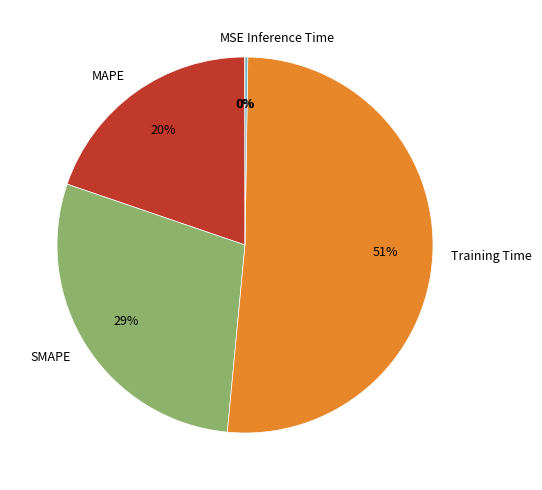

Do Training Time and SMAPE together represent more than half of the pie?

Yes